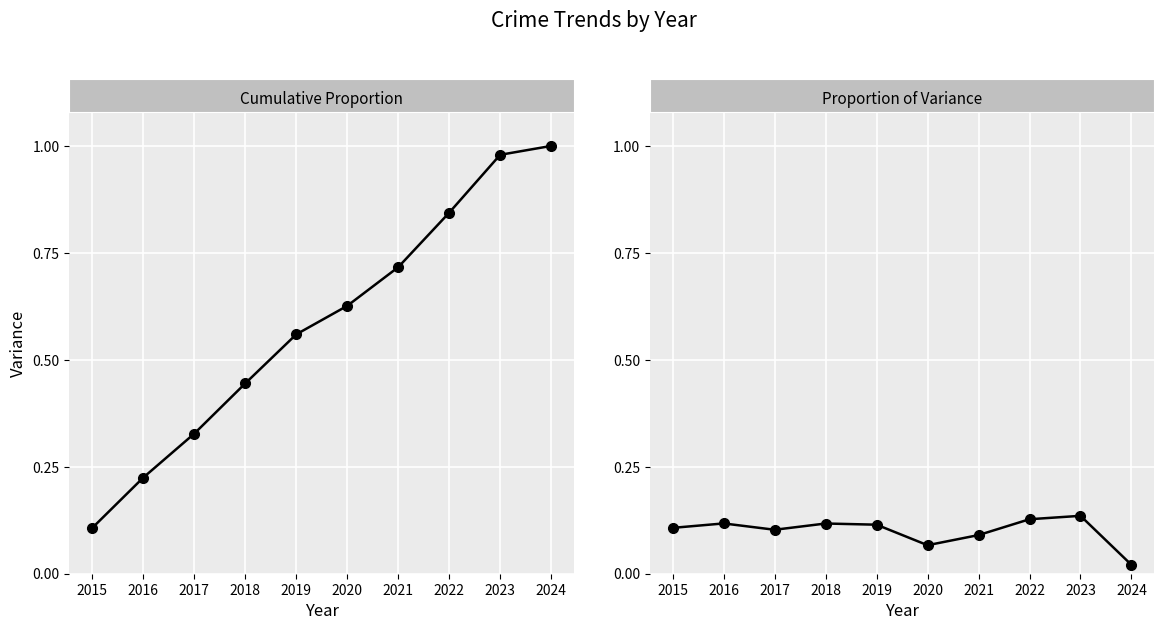

Reading left to right, transcribe all the data shown in this chart.

Cumulative Proportion: 0.1	0.2	0.3	0.4	0.6	0.6	0.7	0.8	1.0	1.0
Proportion of Variance: 0.1	0.1	0.1	0.1	0.1	0.1	0.1	0.1	0.1	0.0